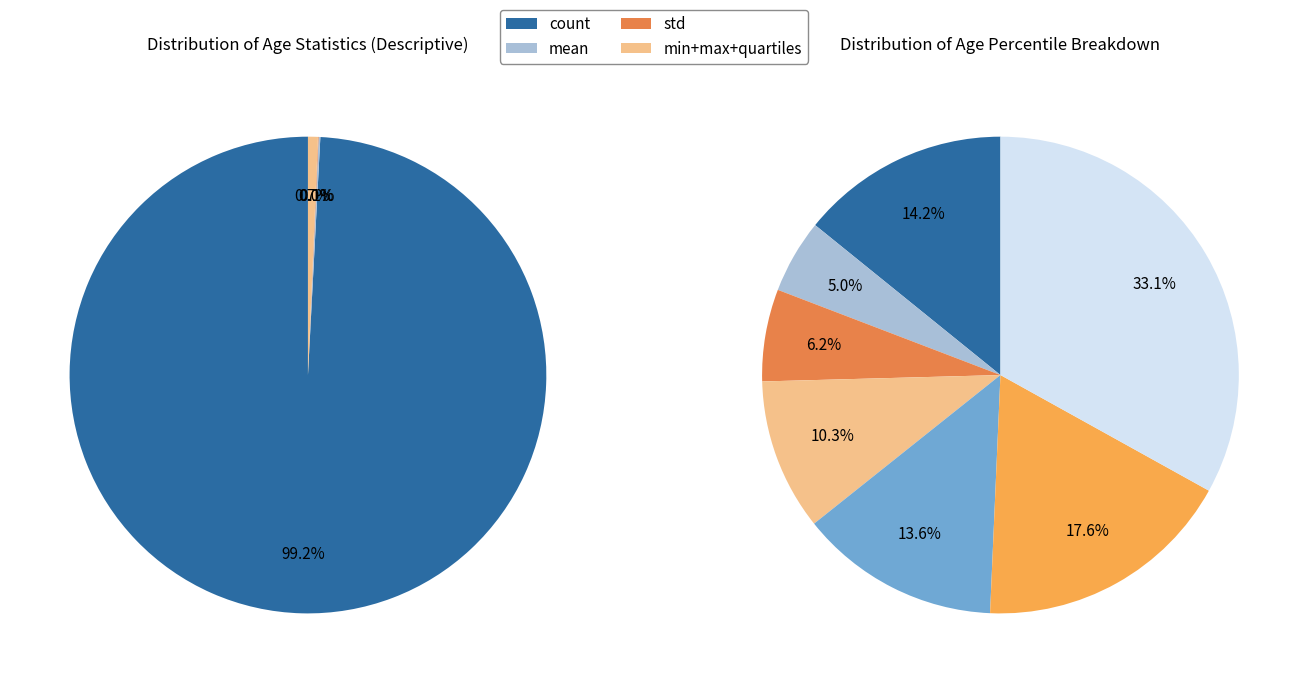

Does any single category account for the majority?

Yes